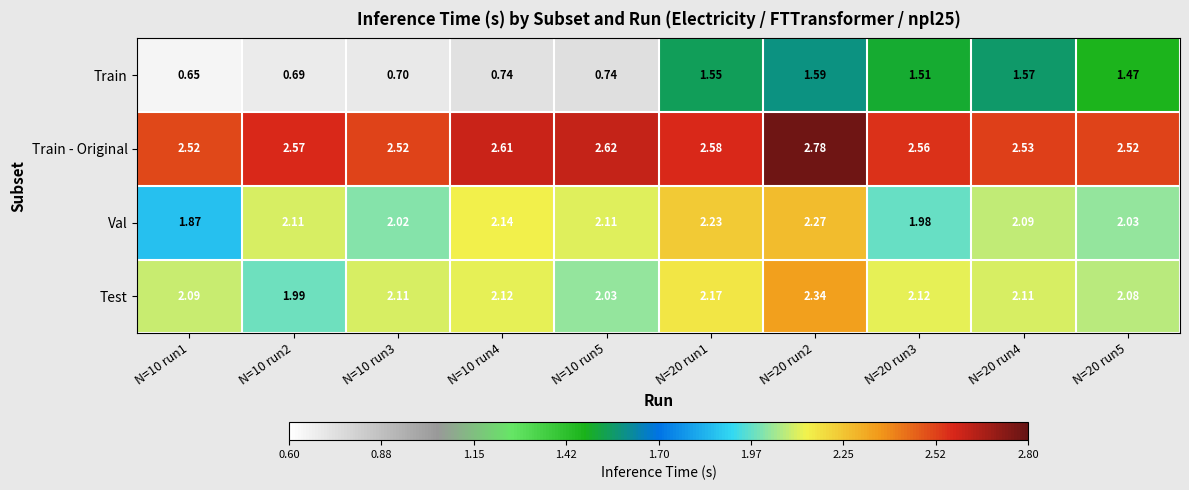

Rank the series at N=10 run4 from lowest to highest value.

Train, Test, Val, Train - Original